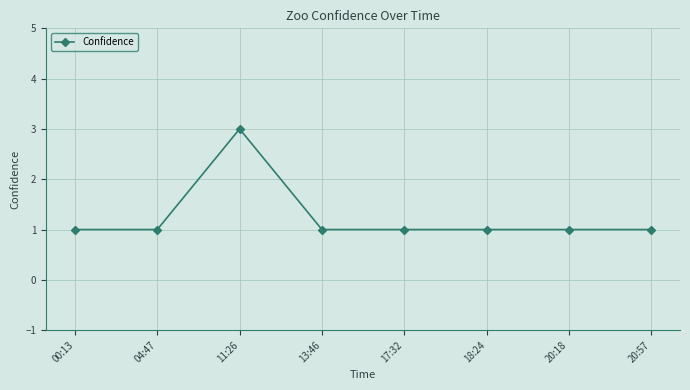

What is the label of the 3rd point from the left?

11:26